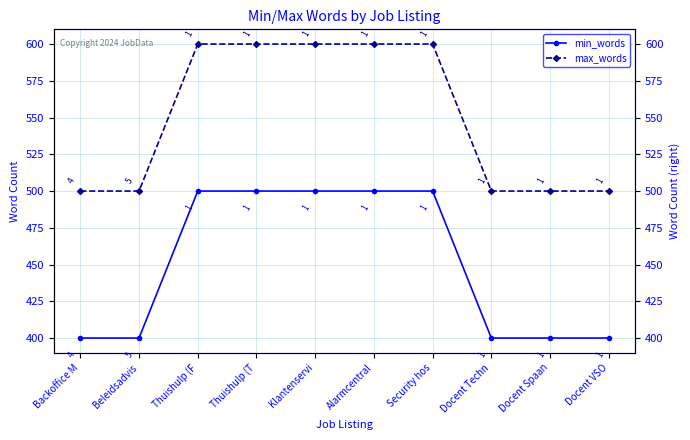

Does the chart have visible grid lines?

Yes